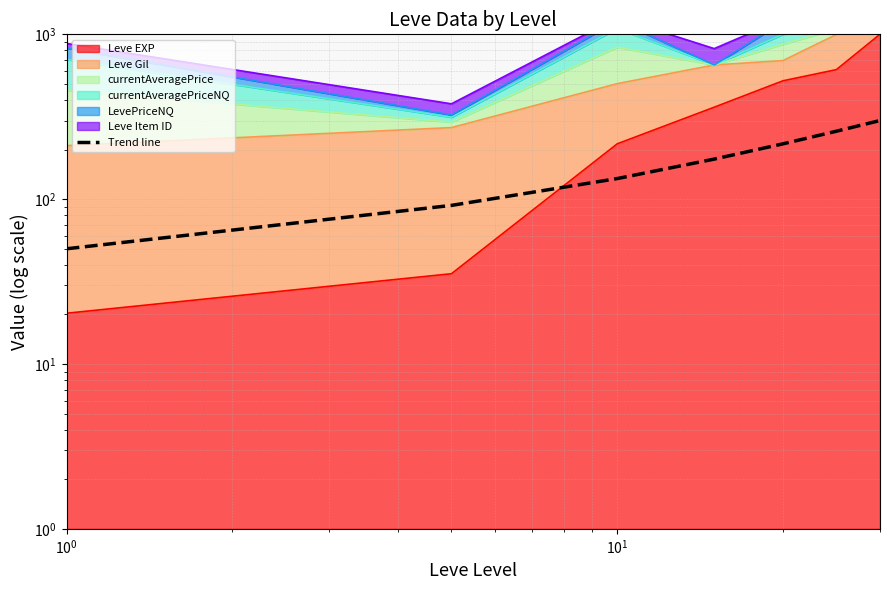

Between $\mathdefault{10^{1}}$ and $\mathdefault{10^{0}}$, which is larger?

$\mathdefault{10^{1}}$